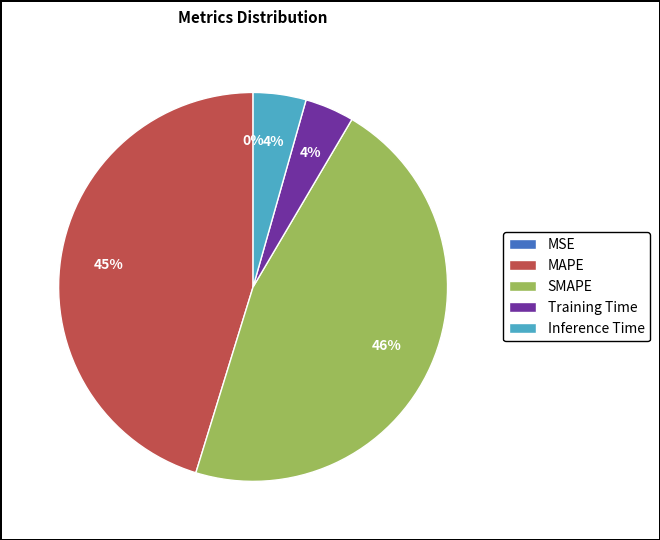

Is it true that Inference Time is 4% of the pie?

True